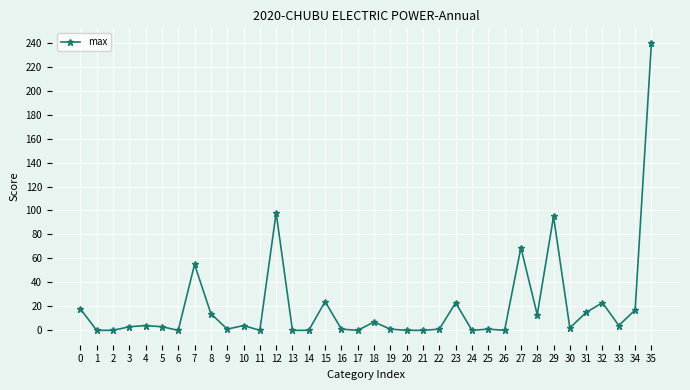

Is this an area chart (filled region under the line)?

No